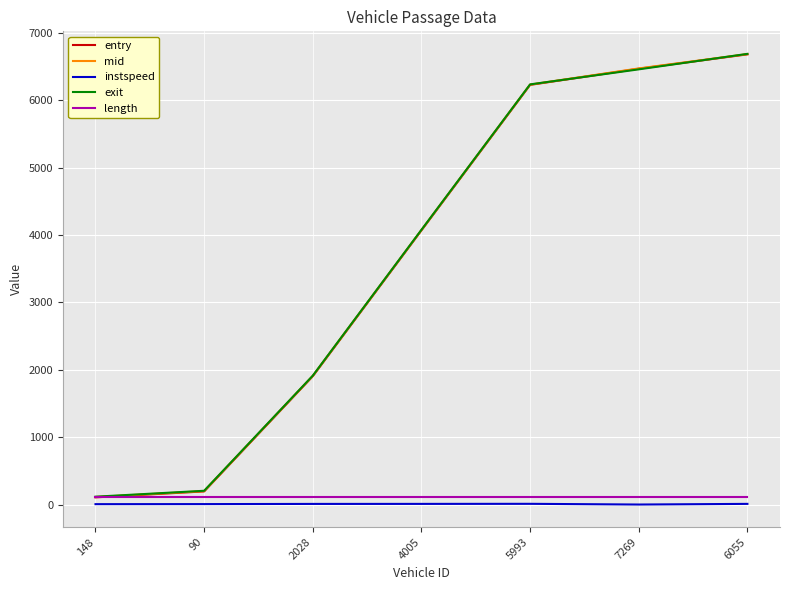

True or false: entry has more than 1 interior local peaks.

False